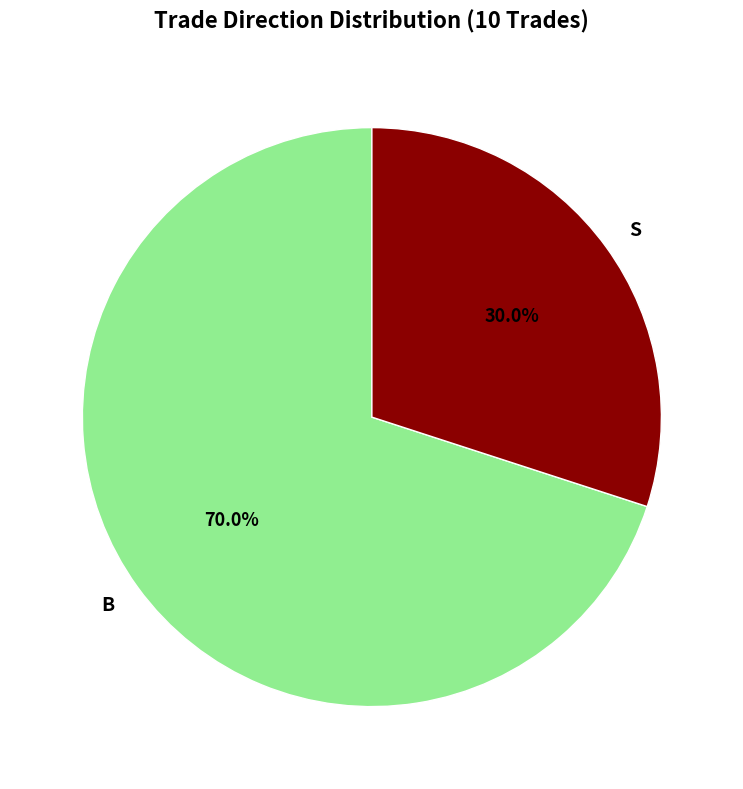

Which has a higher value, S or B?

B